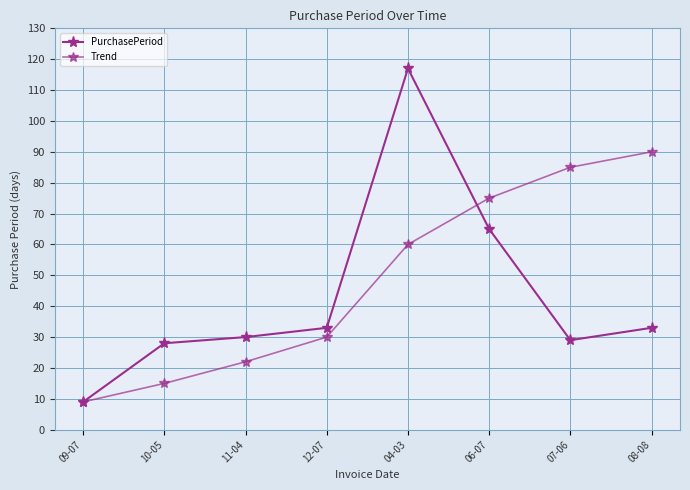

Is this an area chart (filled region under the line)?

No